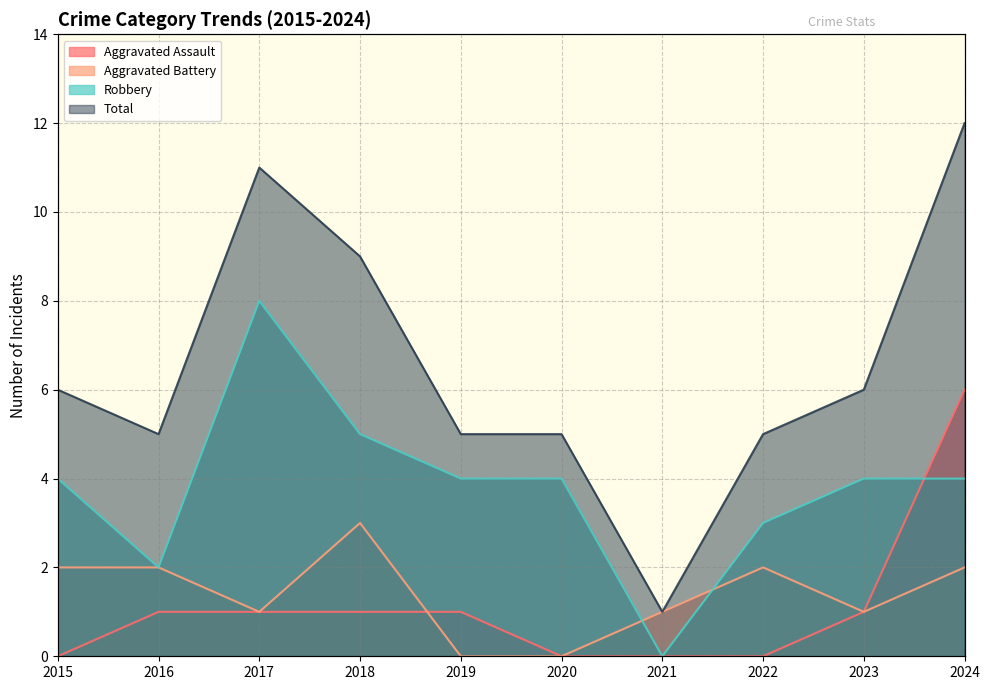

The Total series shows 5 at 2022. True or false?

True